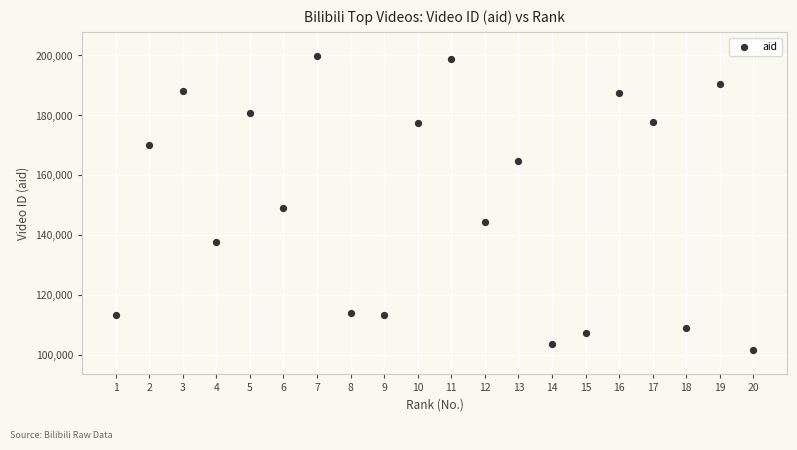

What is the range of X values (max minus min)?

19